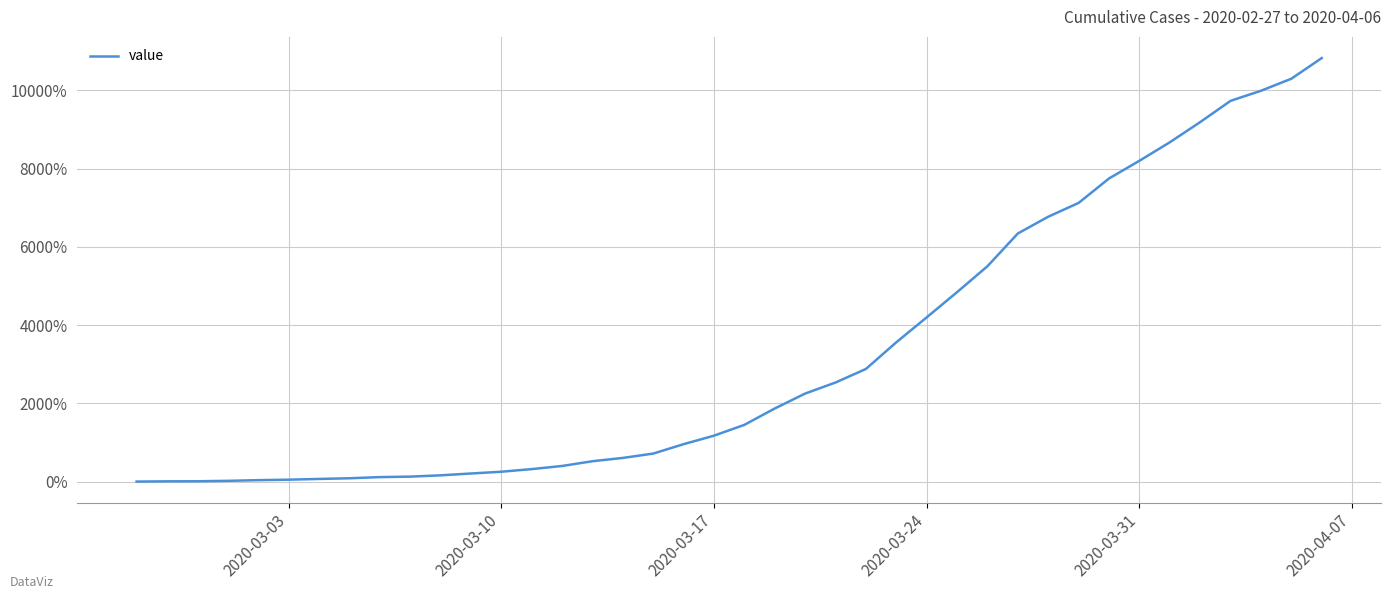

What is the difference between the second highest and minimum values?

10300.0